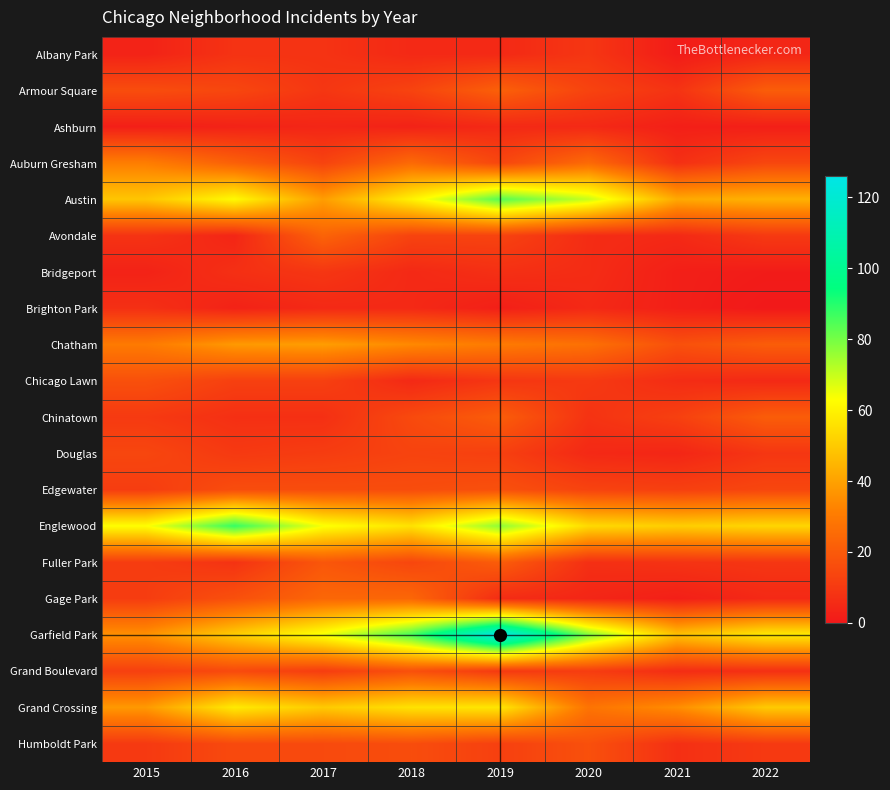

Which series has the widest spread of values?

Garfield Park